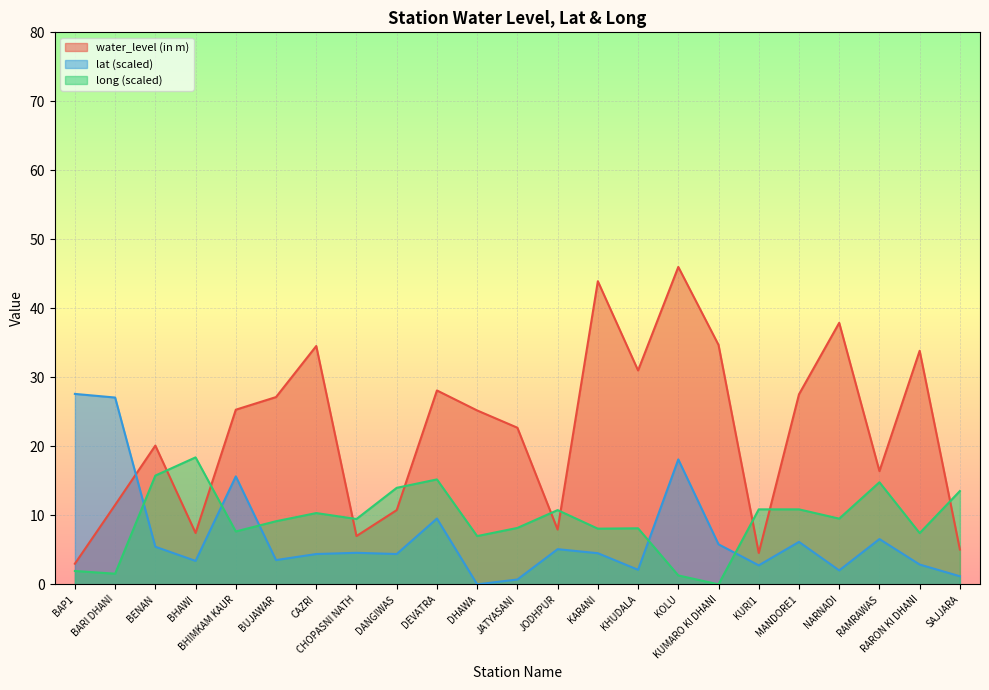

Reading left to right, what are all the values shown in this chart?

water_level (in m): BAP1=3.0	BARI DHANI=11.5	BENAN=20.1	BHAWI=7.4	BHIMKAM KAUR=25.3	BUJAWAR=27.1	CAZRI=34.5	CHOPASNI NATH=7.0	DANGIWAS=10.8	DEVATRA=28.1	DHAWA=25.2	JATYASANI=22.7	JODHPUR=7.9	KARANI=43.9	KHUDALA=31.0	KOLU=46.0	KUMARO KI DHANI=34.7	KURI1=4.5	MANDORE1=27.5	NARNADI=37.9	RAMRAWAS=16.4	RARON KI DHANI=33.9	SAJJARA=5.0
lat: BAP1=27.6	BARI DHANI=27.1	BENAN=5.4	BHAWI=3.4	BHIMKAM KAUR=15.6	BUJAWAR=3.5	CAZRI=4.4	CHOPASNI NATH=4.6	DANGIWAS=4.4	DEVATRA=9.5	DHAWA=0.0	JATYASANI=0.7	JODHPUR=5.1	KARANI=4.5	KHUDALA=2.1	KOLU=18.1	KUMARO KI DHANI=5.8	KURI1=2.8	MANDORE1=6.2	NARNADI=2.0	RAMRAWAS=6.6	RARON KI DHANI=2.9	SAJJARA=1.2
long: BAP1=1.9	BARI DHANI=1.5	BENAN=15.8	BHAWI=18.4	BHIMKAM KAUR=7.7	BUJAWAR=9.1	CAZRI=10.3	CHOPASNI NATH=9.5	DANGIWAS=14.0	DEVATRA=15.2	DHAWA=7.0	JATYASANI=8.2	JODHPUR=10.8	KARANI=8.1	KHUDALA=8.1	KOLU=1.3	KUMARO KI DHANI=0.0	KURI1=10.9	MANDORE1=10.9	NARNADI=9.5	RAMRAWAS=14.8	RARON KI DHANI=7.4	SAJJARA=13.5